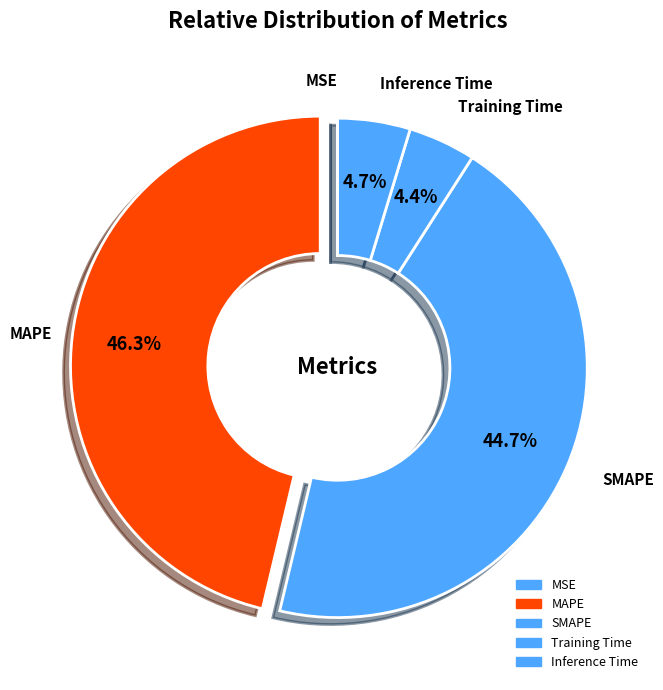

Is Inference Time the majority of the pie?

No